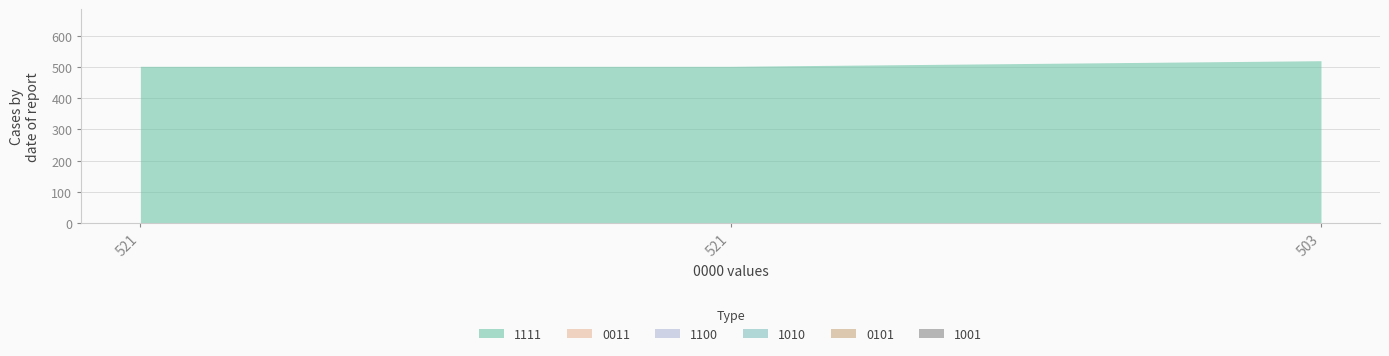

List the labels in order of 1111 value, smallest first.

521, 521, 503